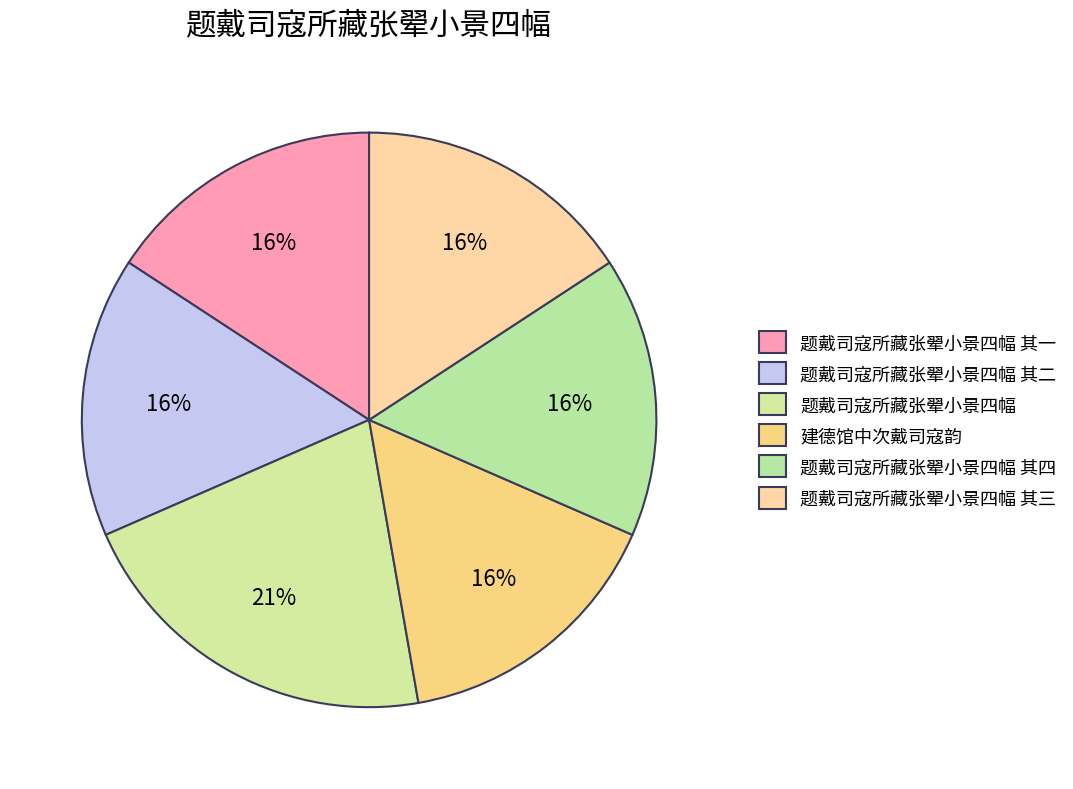

Count the number of slices in the pie.

6